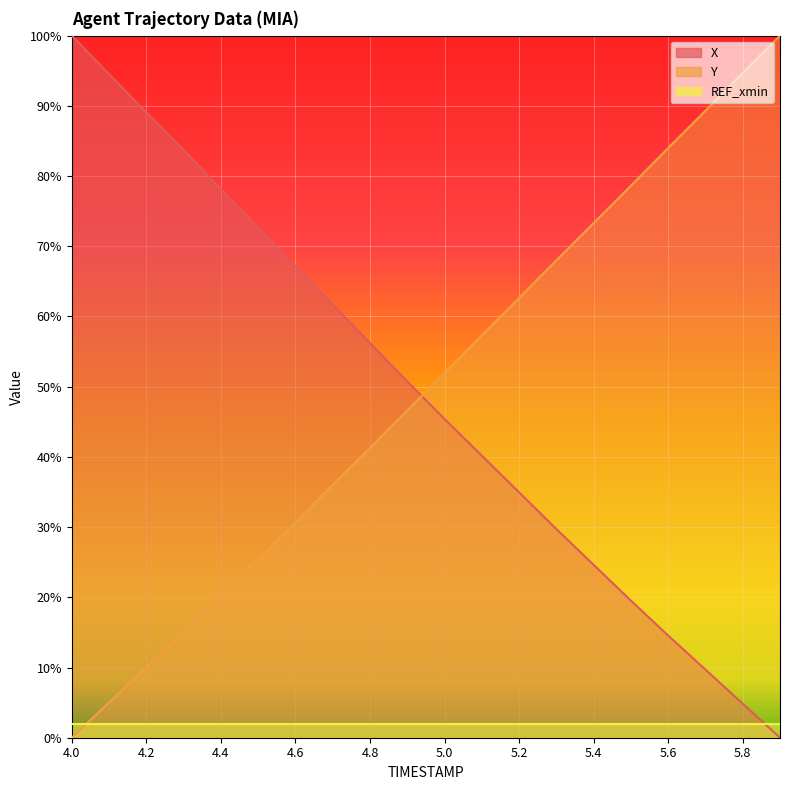

Reading left to right, transcribe all the data shown in this chart.

X: 4.0=1.0	4.1=0.9	4.2=0.9	4.3=0.8	4.4=0.8	4.5=0.7	4.6=0.7	4.7=0.6	4.8=0.6	4.9=0.5	5.0=0.5	5.1=0.4	5.2=0.3	5.3=0.3	5.4=0.2	5.5=0.2	5.6=0.1	5.7=0.1	5.8=0.0	5.9=0.0
Y: 4.0=0.0	4.1=0.1	4.2=0.1	4.3=0.2	4.4=0.2	4.5=0.3	4.6=0.3	4.7=0.4	4.8=0.4	4.9=0.5	5.0=0.5	5.1=0.6	5.2=0.6	5.3=0.7	5.4=0.7	5.5=0.8	5.6=0.8	5.7=0.9	5.8=0.9	5.9=1.0